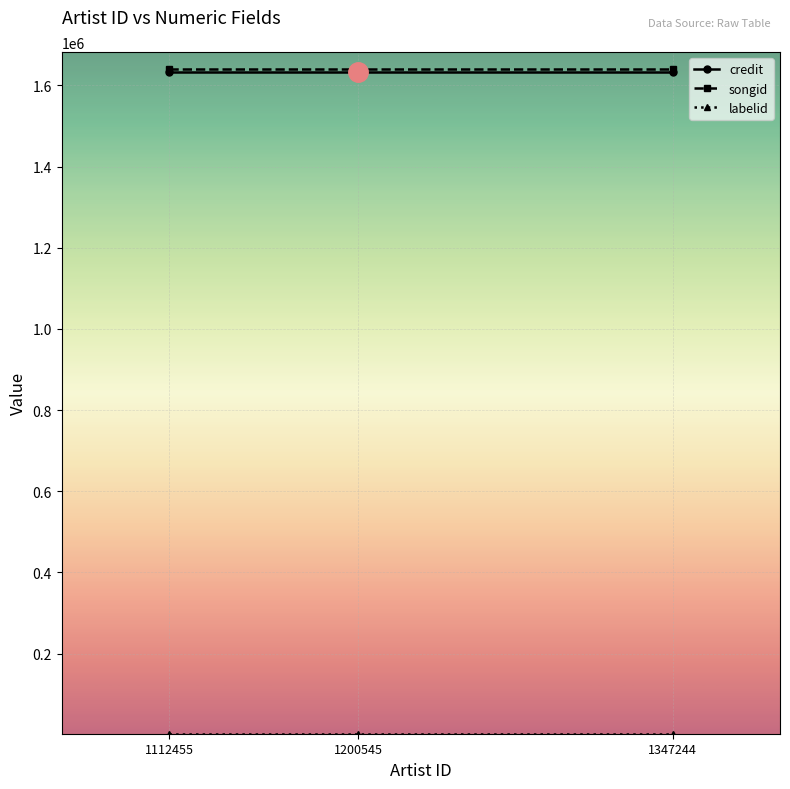

At how many categories does at least one series exceed 8457?

3